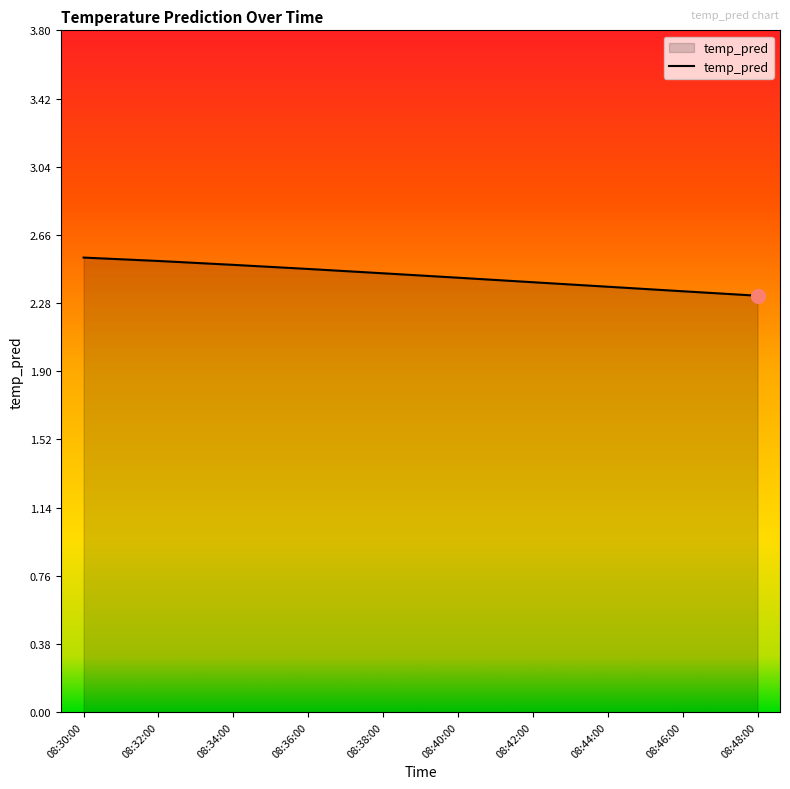

Which has a higher value, 08:36:00 or 08:48:00?

08:36:00